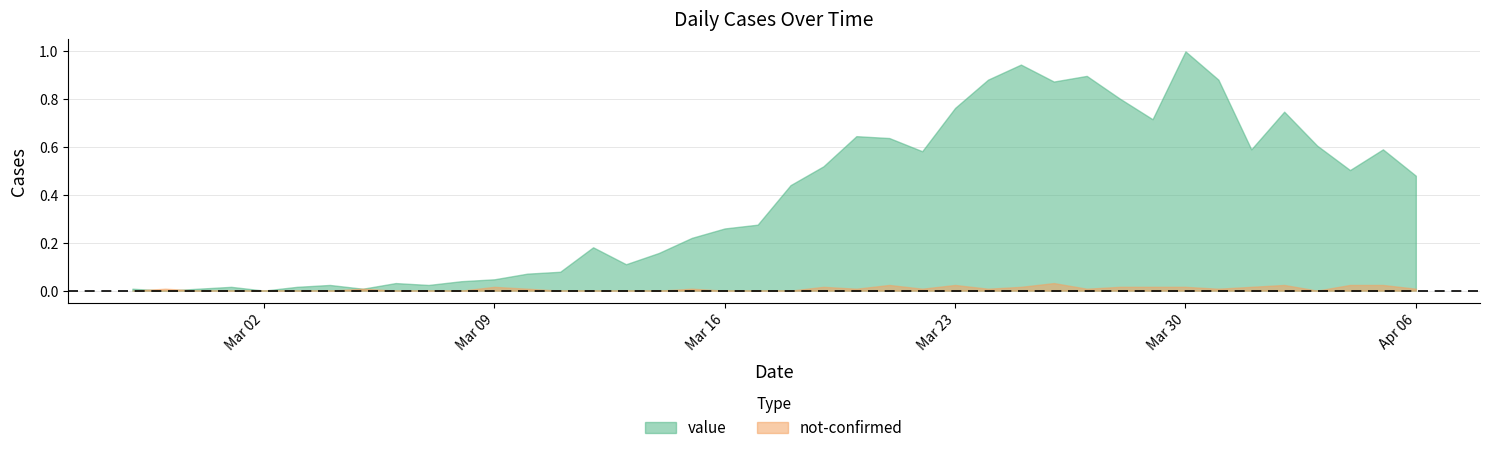

What are all the series names shown in the legend?

value, not-confirmed